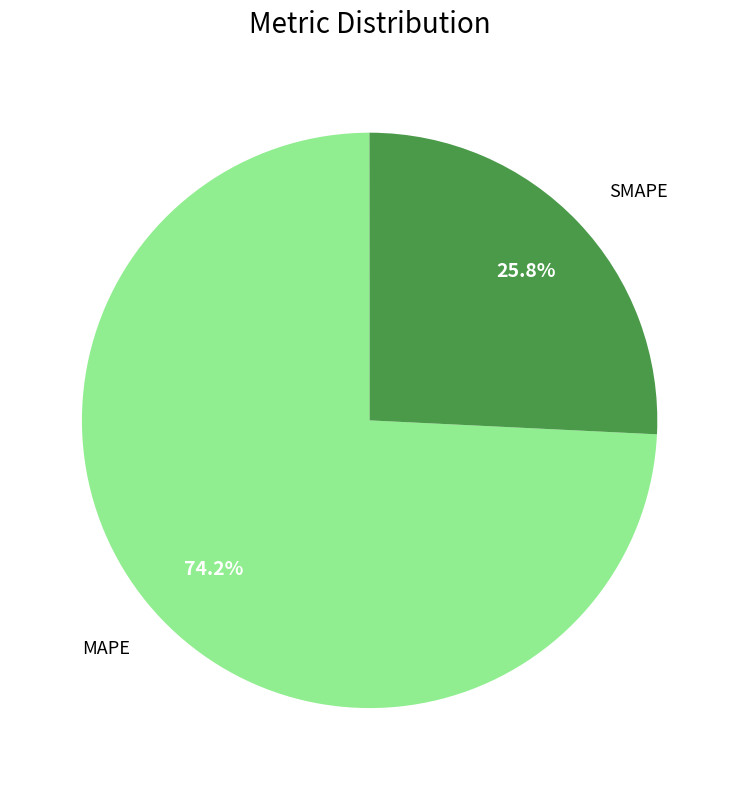

To the nearest percent, what is the average slice percentage?

20%